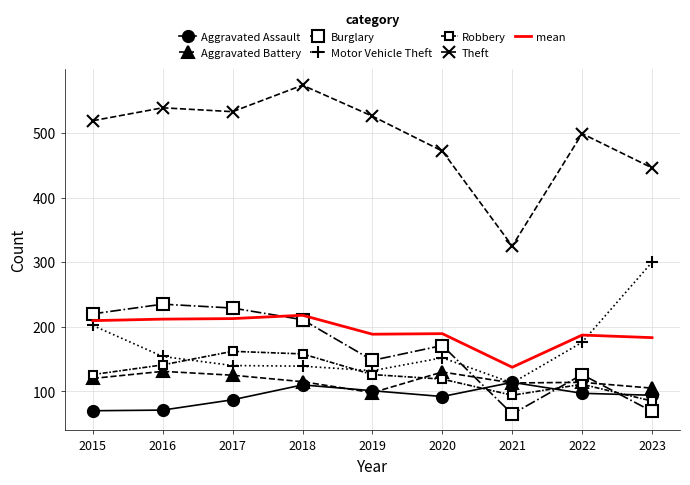

What is the maximum value shown in the chart?

574.0